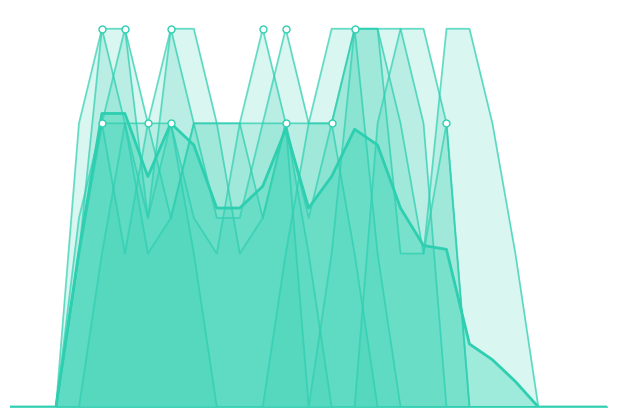

What is the sum of all col_9 values?

18.9